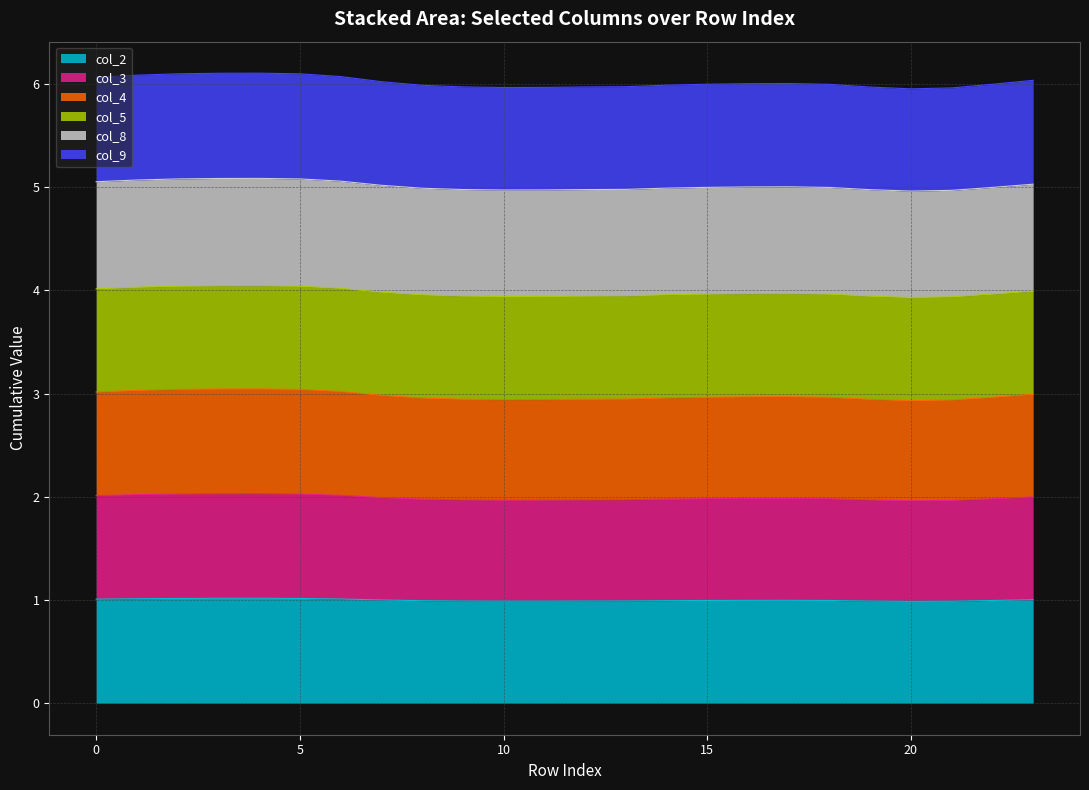

List the labels in order of col_9 value, largest first.

4, 3, 5, 2, 1, 6, 0, 23, 7, 17, 16, 15, 22, 18, 14, 8, 13, 9, 12, 19, 11, 10, 21, 20